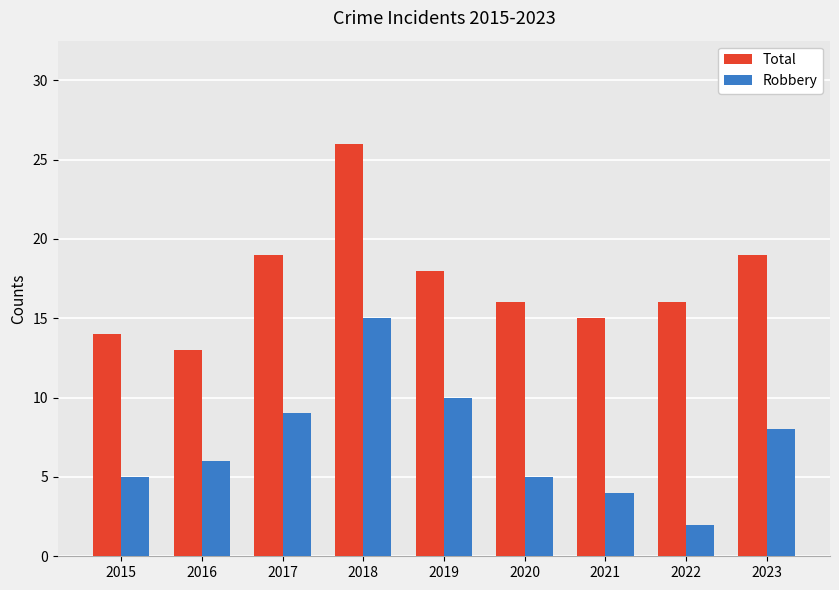

What is the average value of the Total series?

17